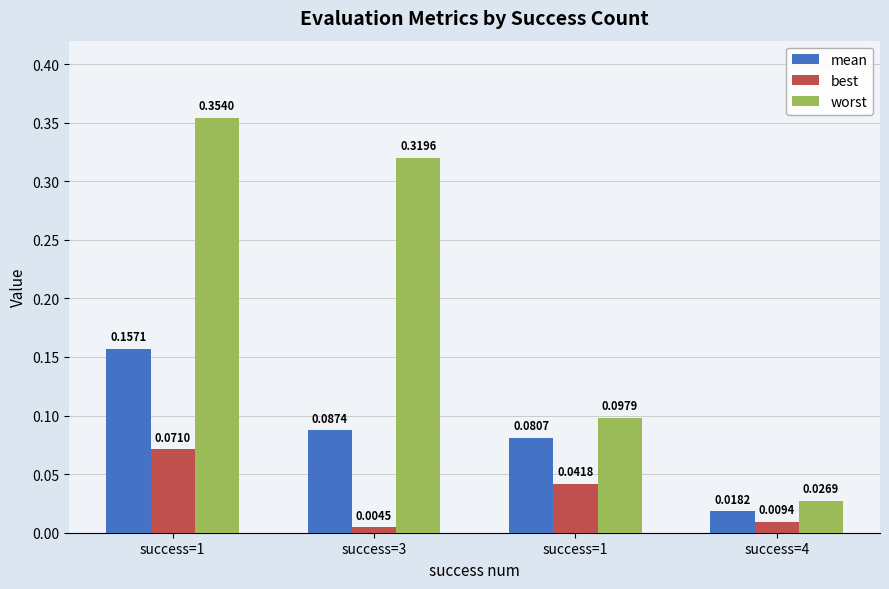

How many series are shown in this chart?

3